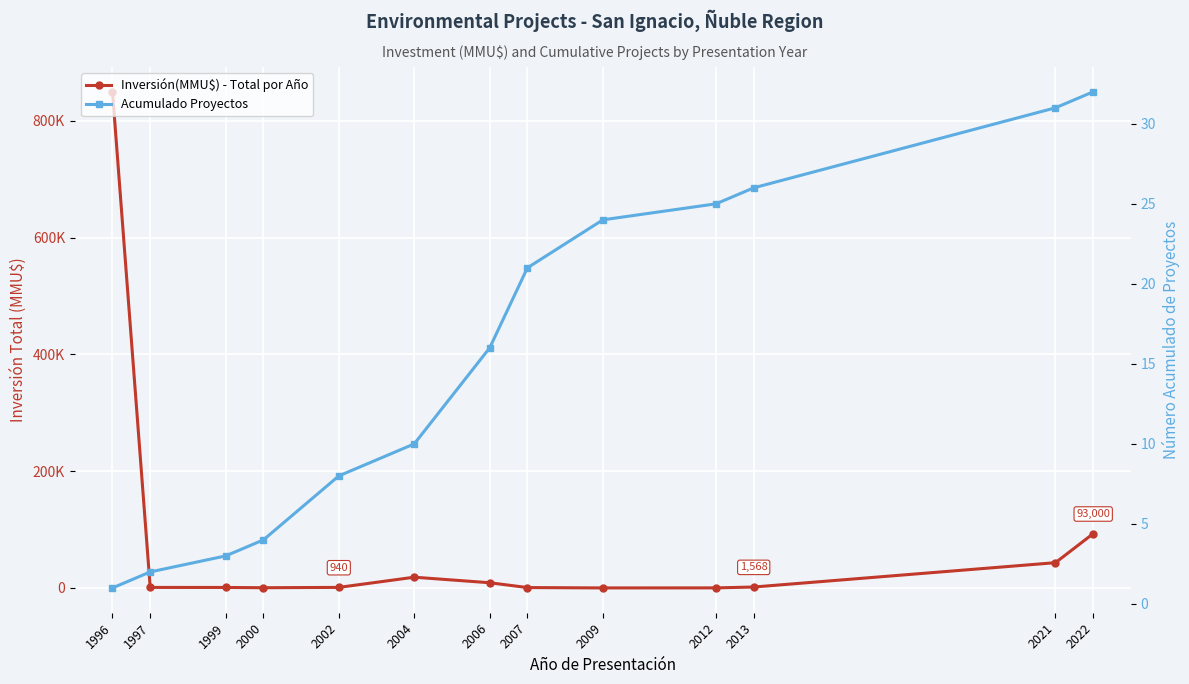

Reading left to right, what are all the values shown in this chart?

Inversión(MMU$) - Total por Año: 850000	880	830	370	940	18400	8900	648	22	100	1568	43280	93000
Acumulado Proyectos: 1	2	3	4	8	10	16	21	24	25	26	31	32